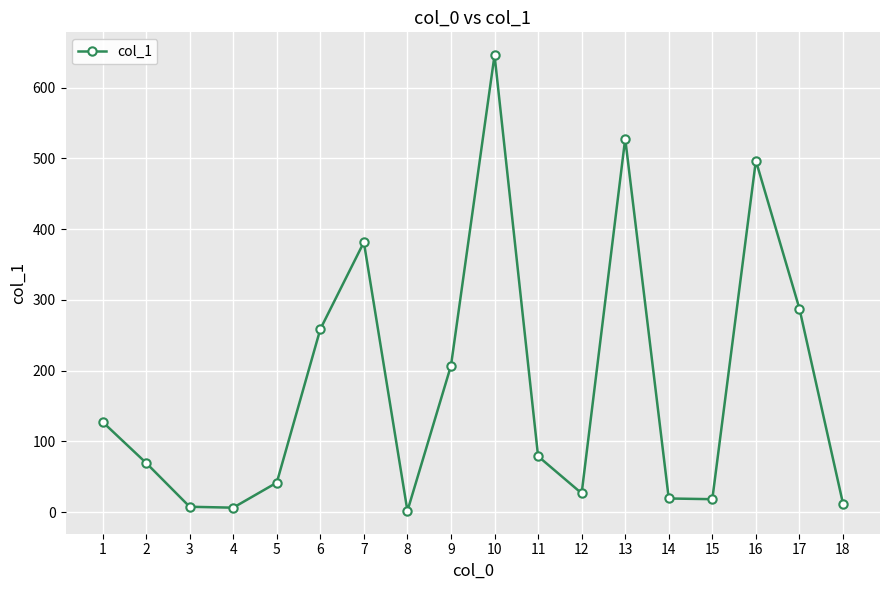

What is the sum of all values?

3214.2